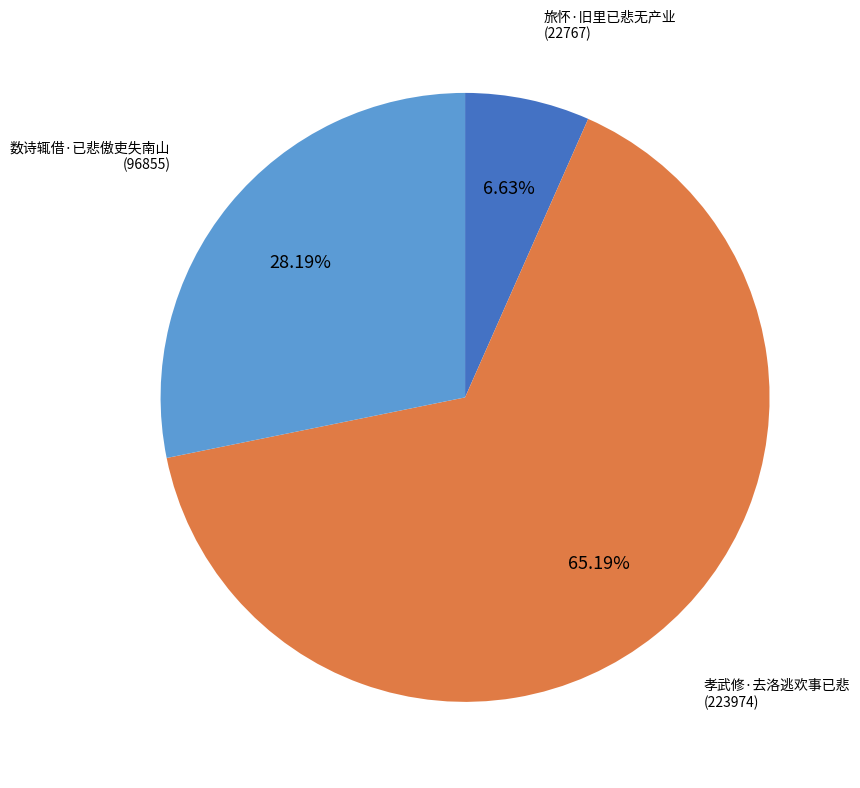

Does 数诗辄借·已悲傲吏失南山 account for over 50% of the chart?

No